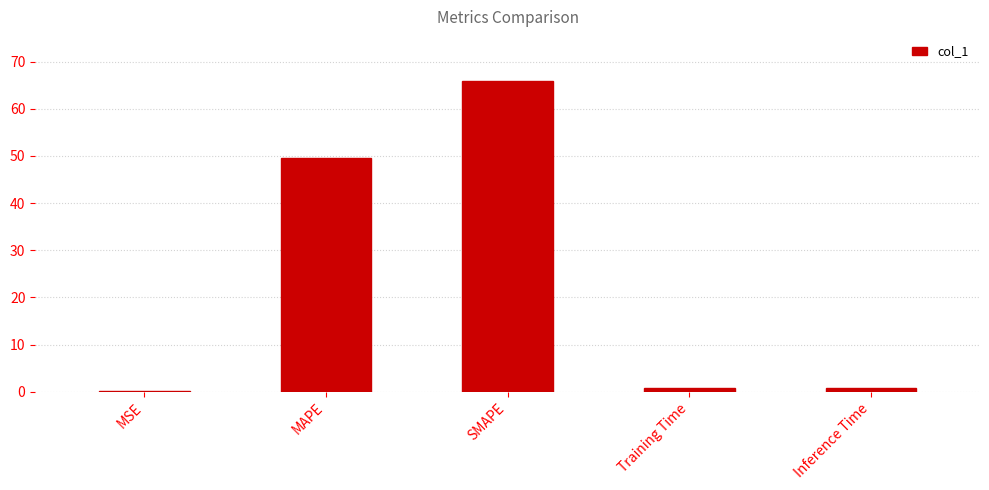

The value at Inference Time is 0.8. True or false?

True